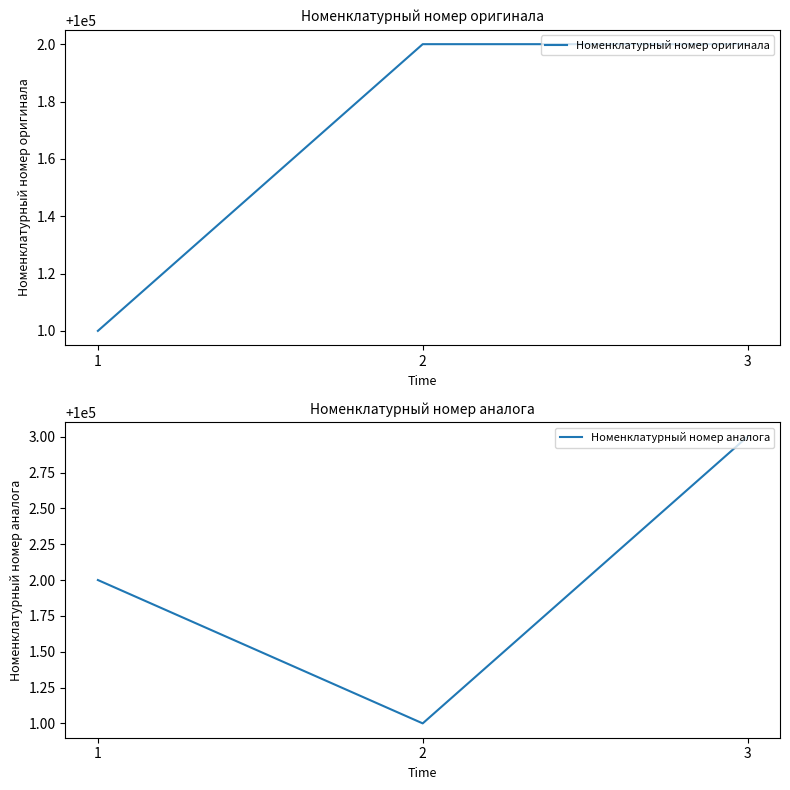

What are all the series names shown in the legend?

Номенклатурный номер оригинала, Номенклатурный номер аналога